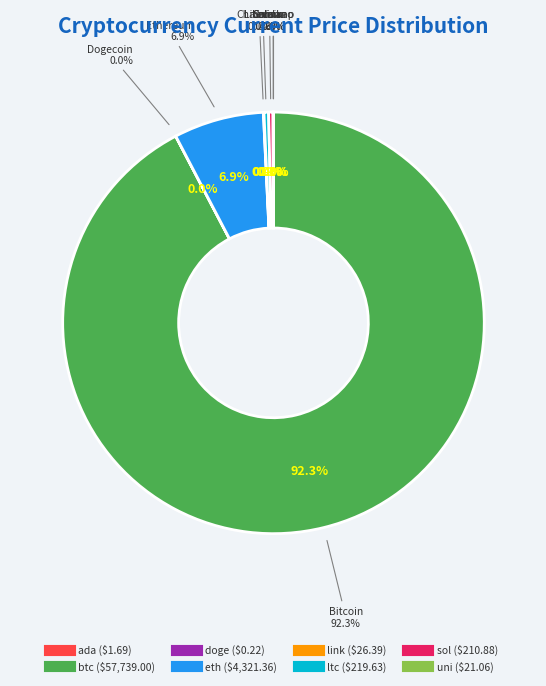

What is the largest slice in the pie chart?

btc